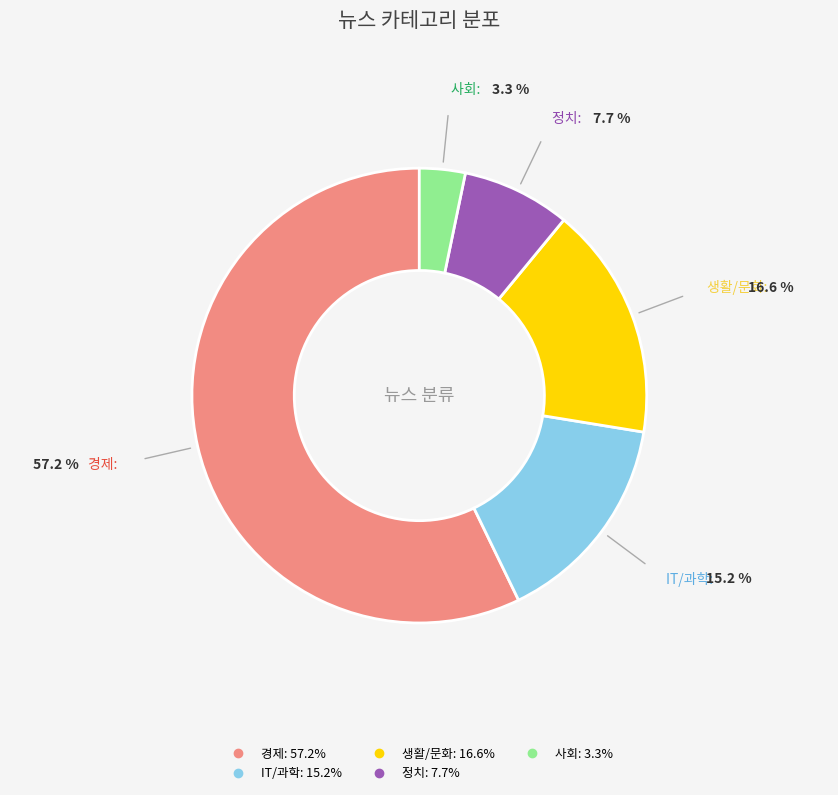

Is the sum of 생활/문화 and 경제 greater than half?

Yes